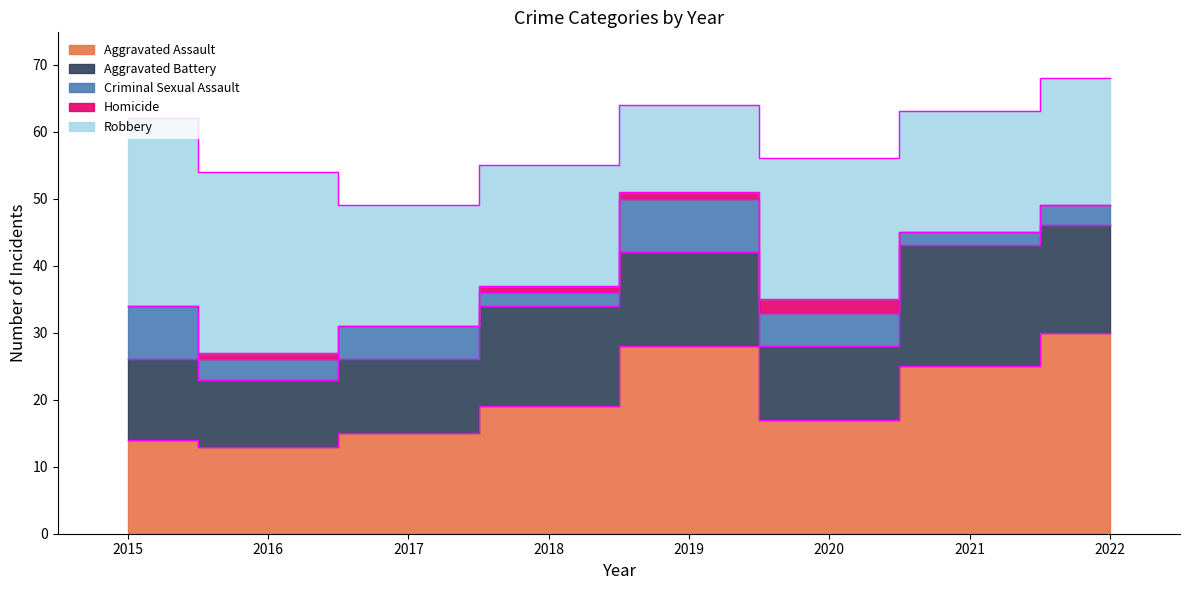

What is the sum of all Aggravated Battery values?

107